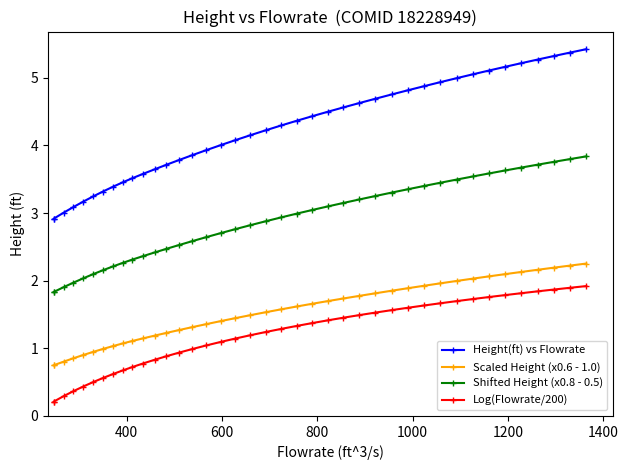

Which series has the largest total across all categories?

Height(ft) vs Flowrate